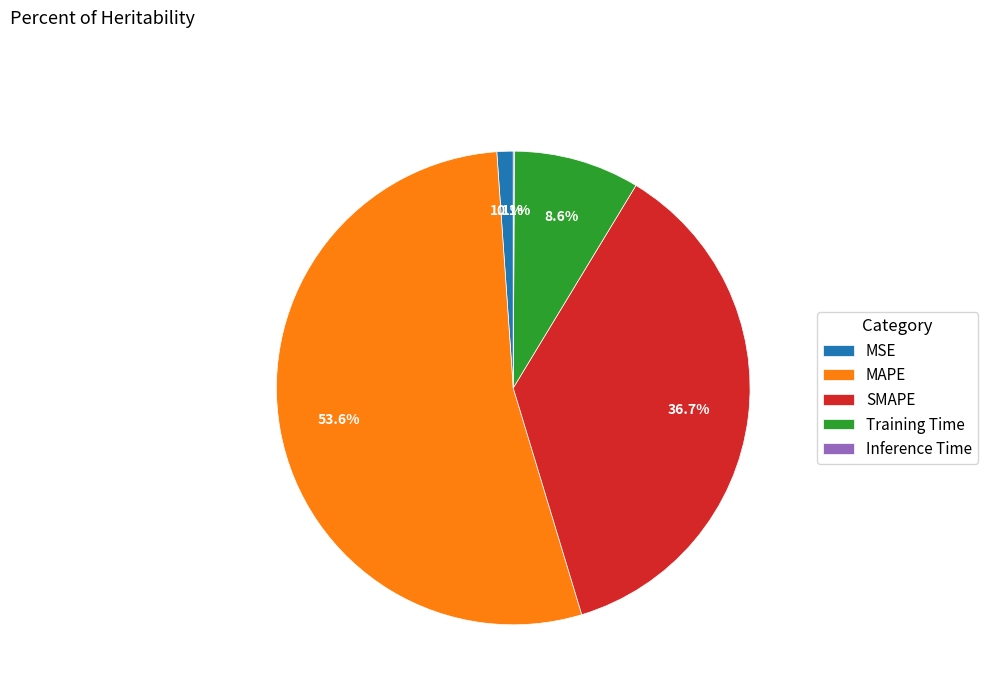

Is it true that Training Time is 9% of the pie?

True